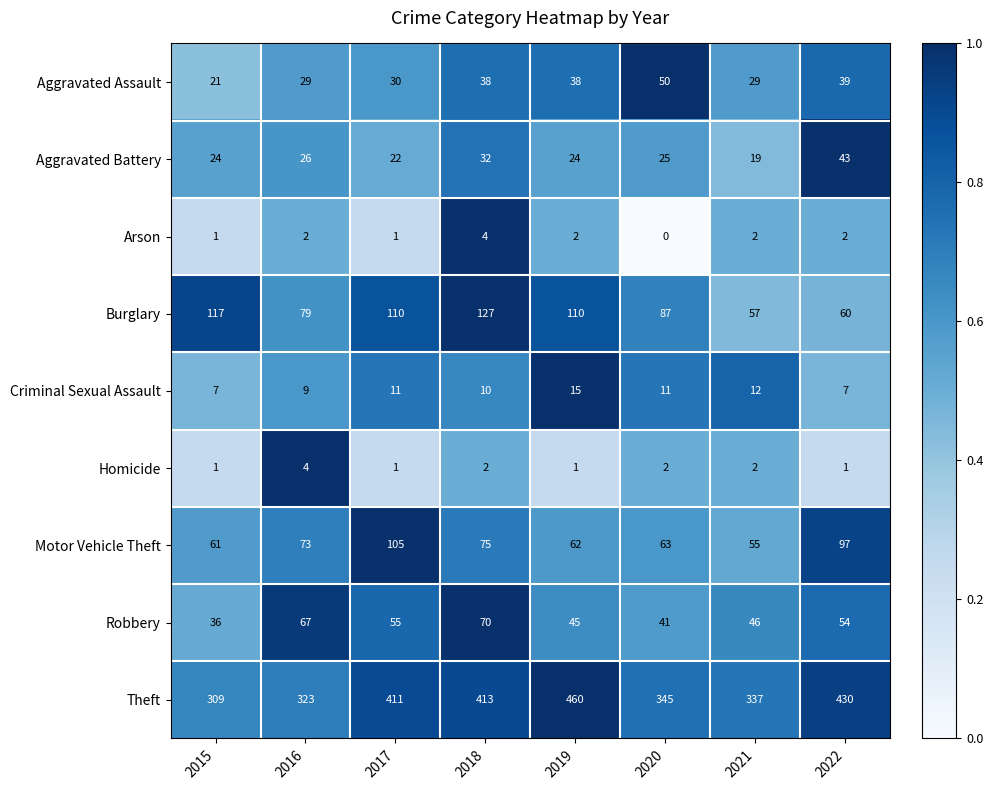

Is it true that Burglary equals 57 at 2021?

True